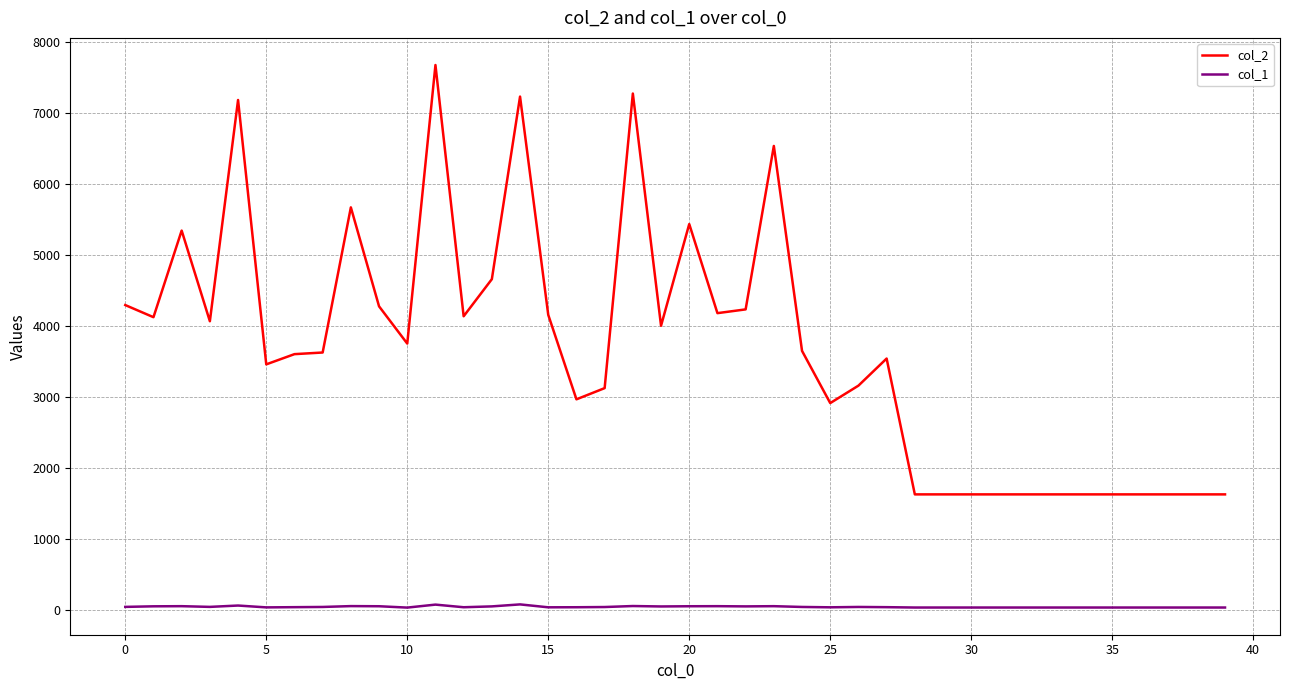

Which series has the largest range (max minus min)?

col_2